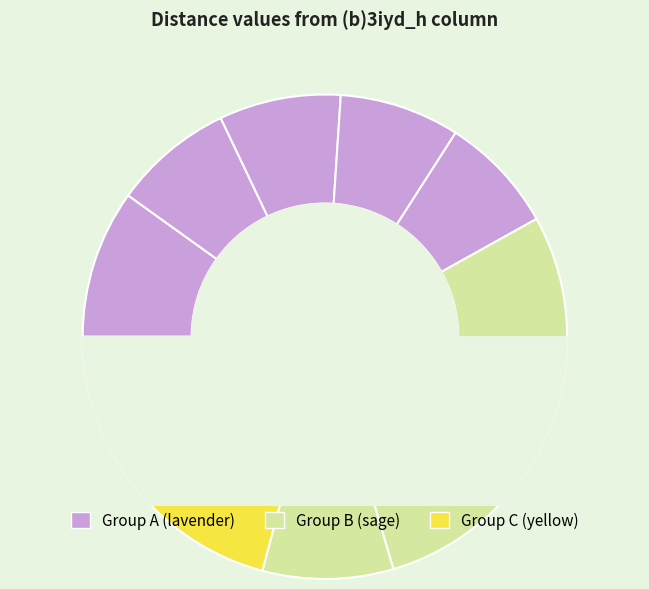

Is there any slice that represents more than half of the pie?

No